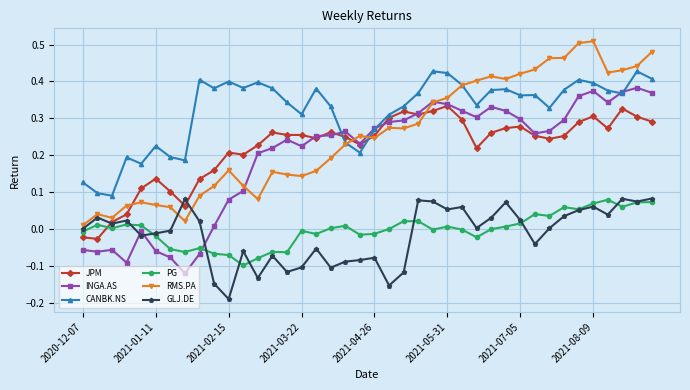

How many distinct data groups are displayed?

6